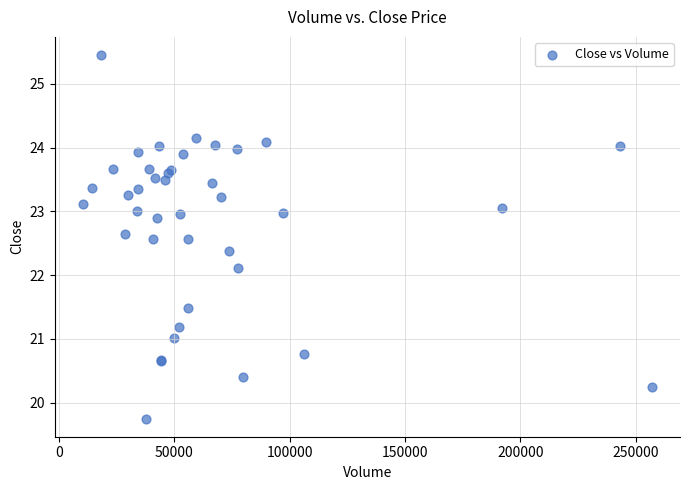

What Y value in the scatter plot is closest to 22?

22.1